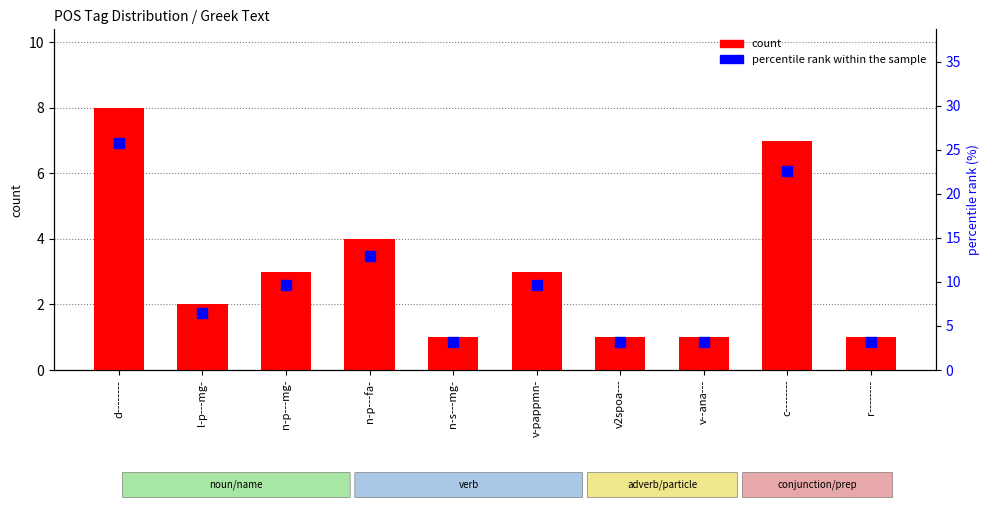

The value of count at n-p---fa- is 5.8. True or false?

False